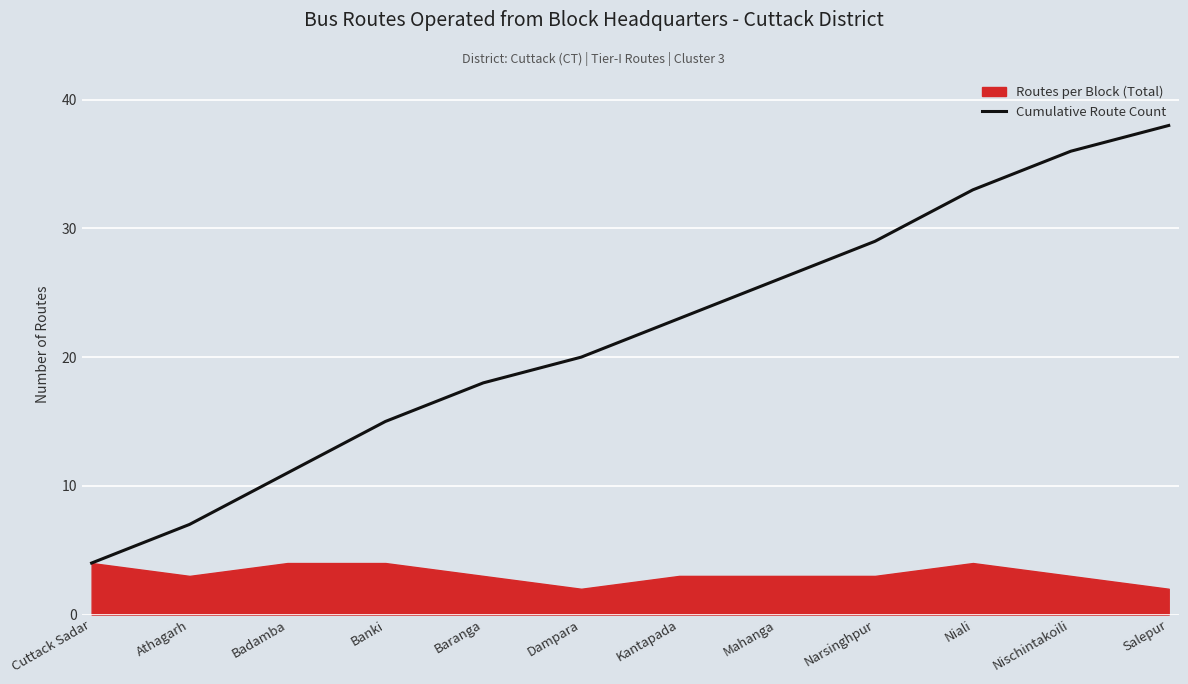

Which label corresponds to the smallest value in the chart?

Cuttack Sadar